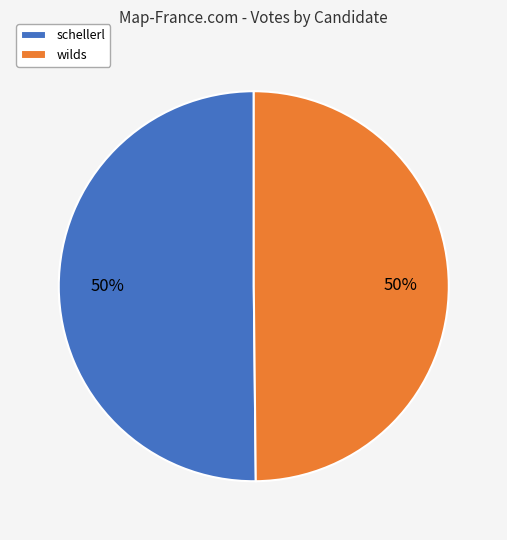

The wilds slice represents 50% of the pie. True or false?

True